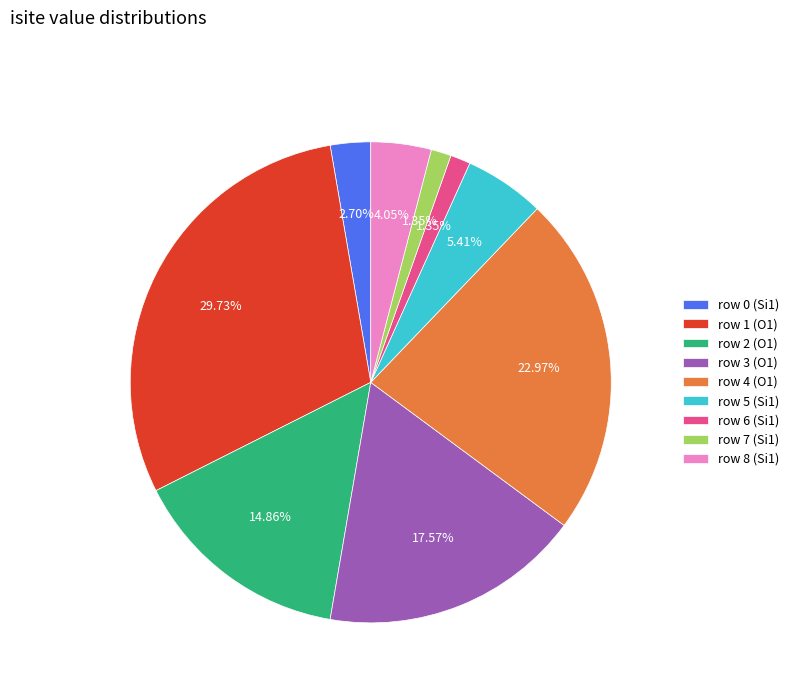

Does row 5 represent more than half of the total?

No